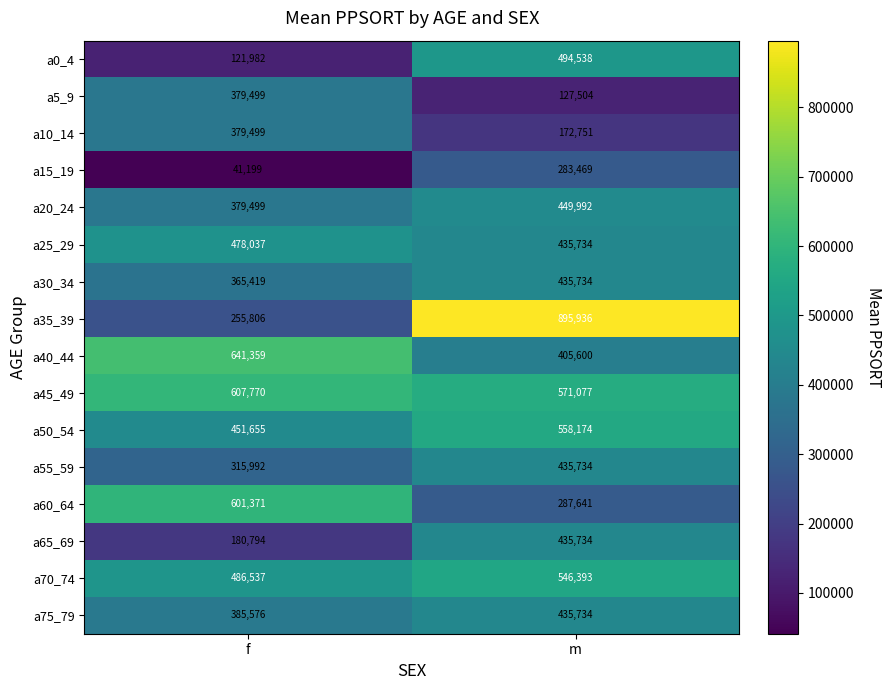

At which category does the chart reach its minimum across all series?

f